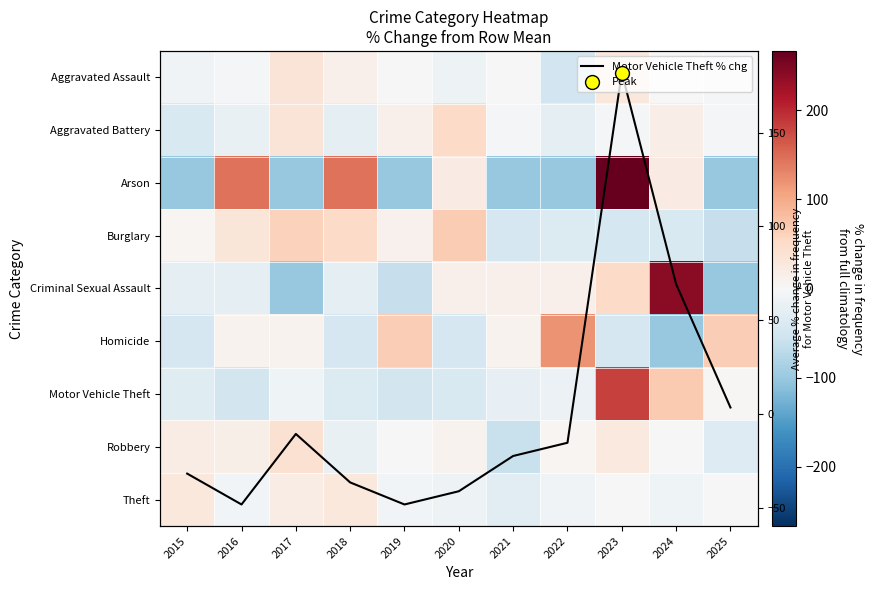

Where is Aggravated Battery nearest to the value 5?

2021